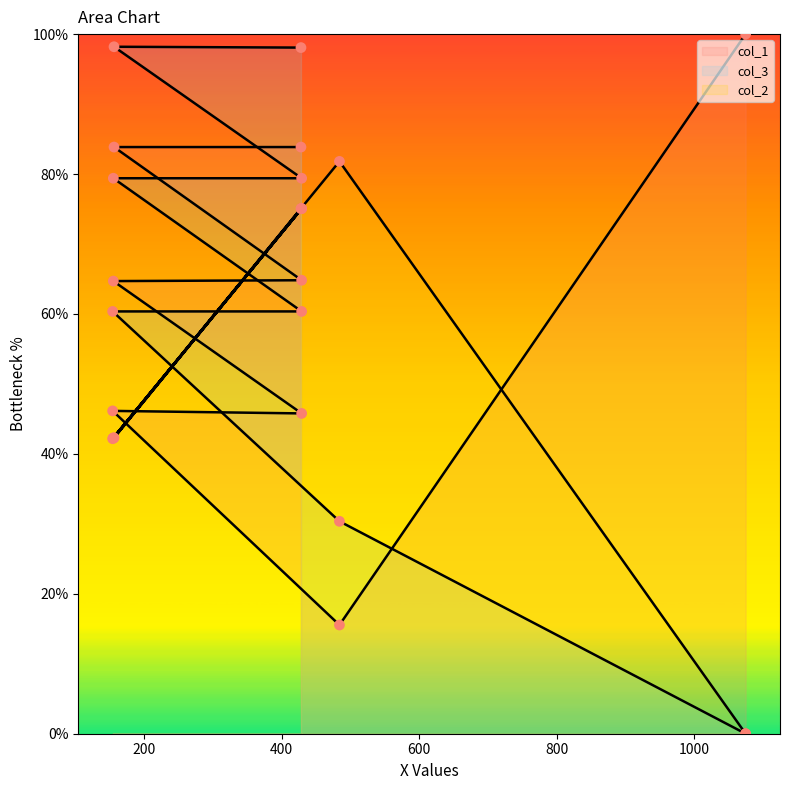

What is the total value across all series at 428?

257.0